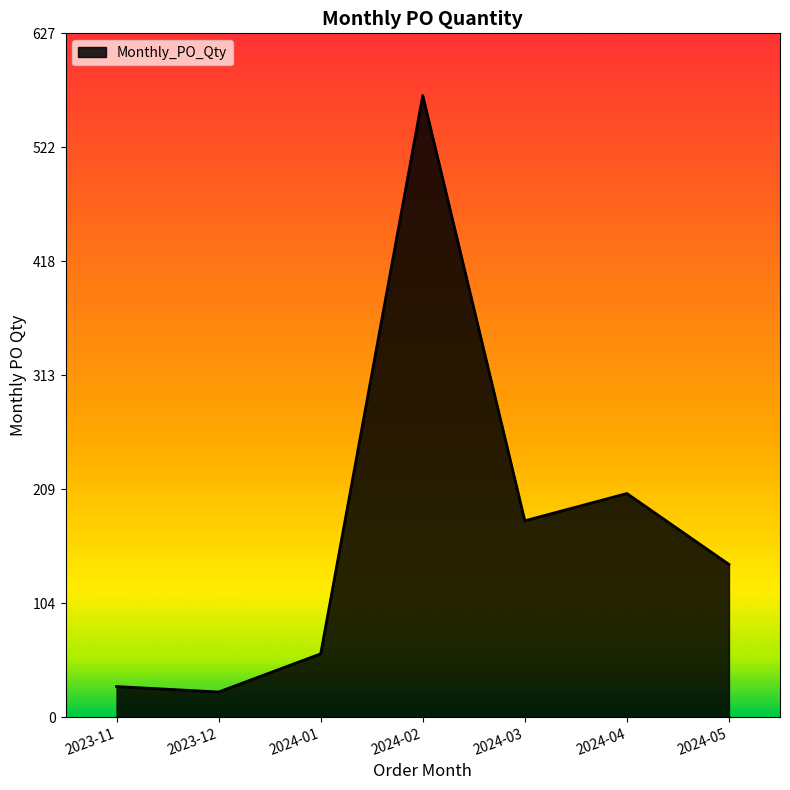

What is the difference between the maximum and minimum values?

547